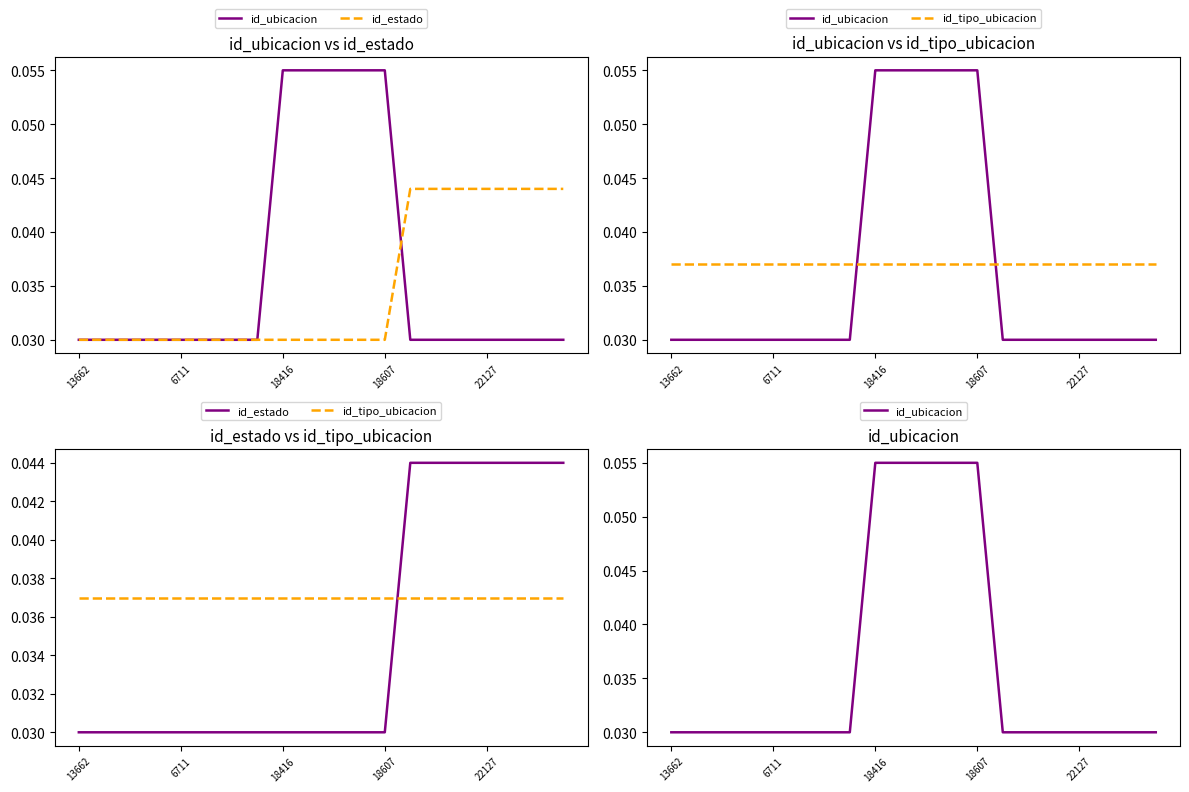

What is the sum of the id_estado values at 18607 and 6711?

0.1